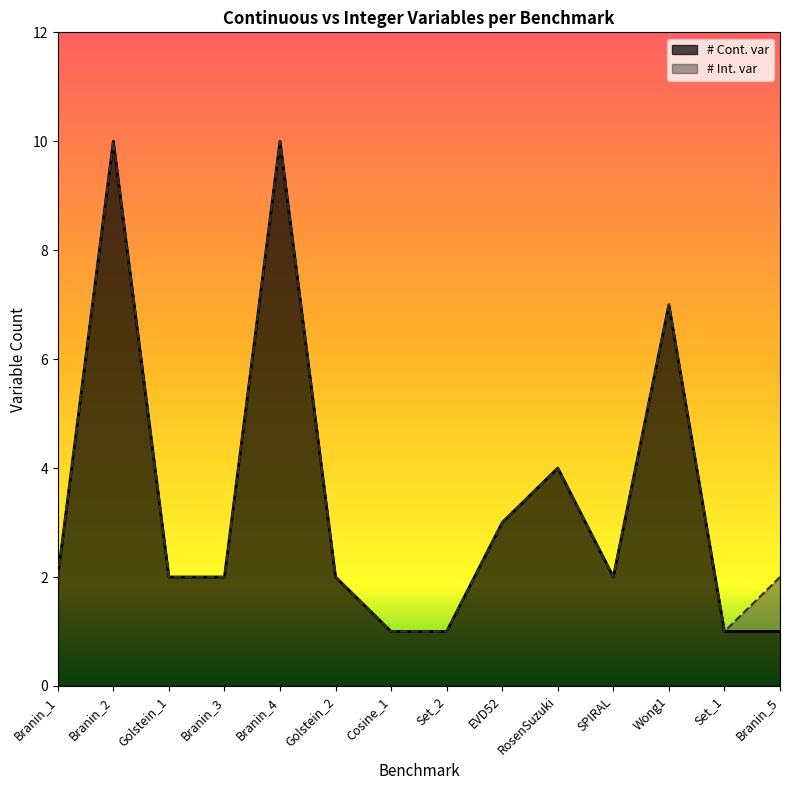

What is the value of the 13th point from the left?

1